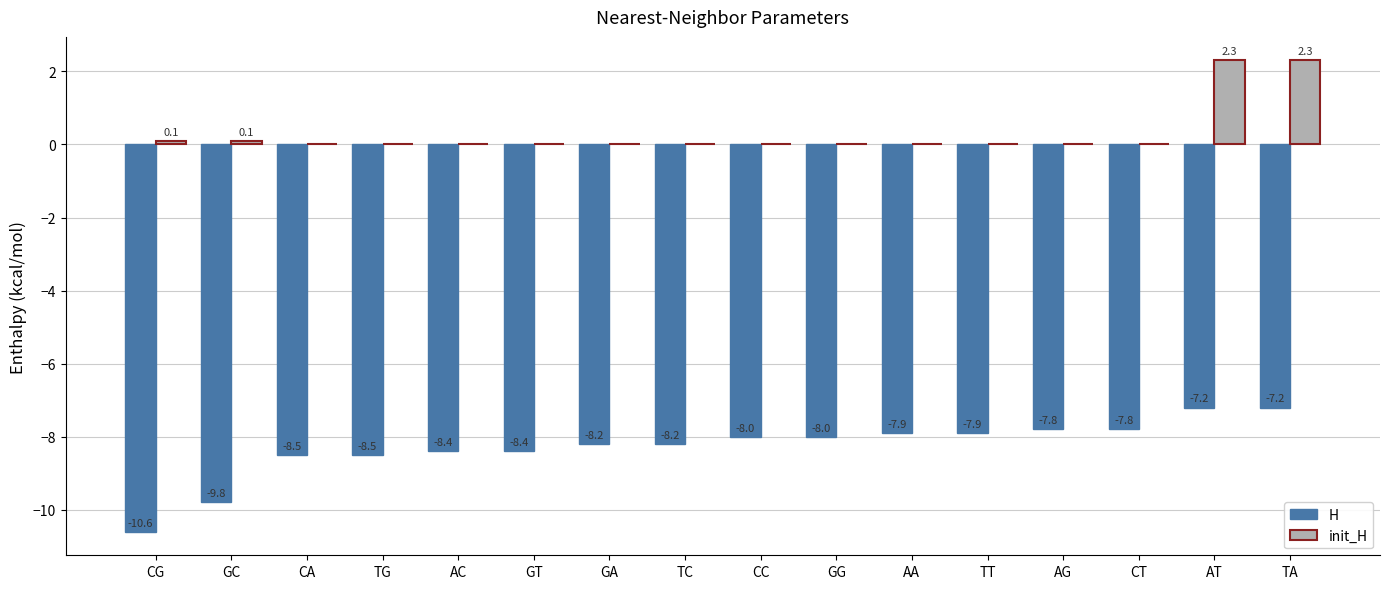

The H series shows -8.4 at GT. True or false?

True